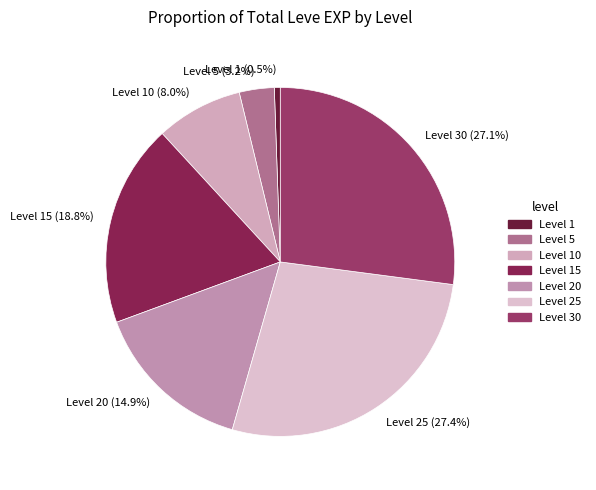

What is the smallest slice in the pie chart?

Level 1